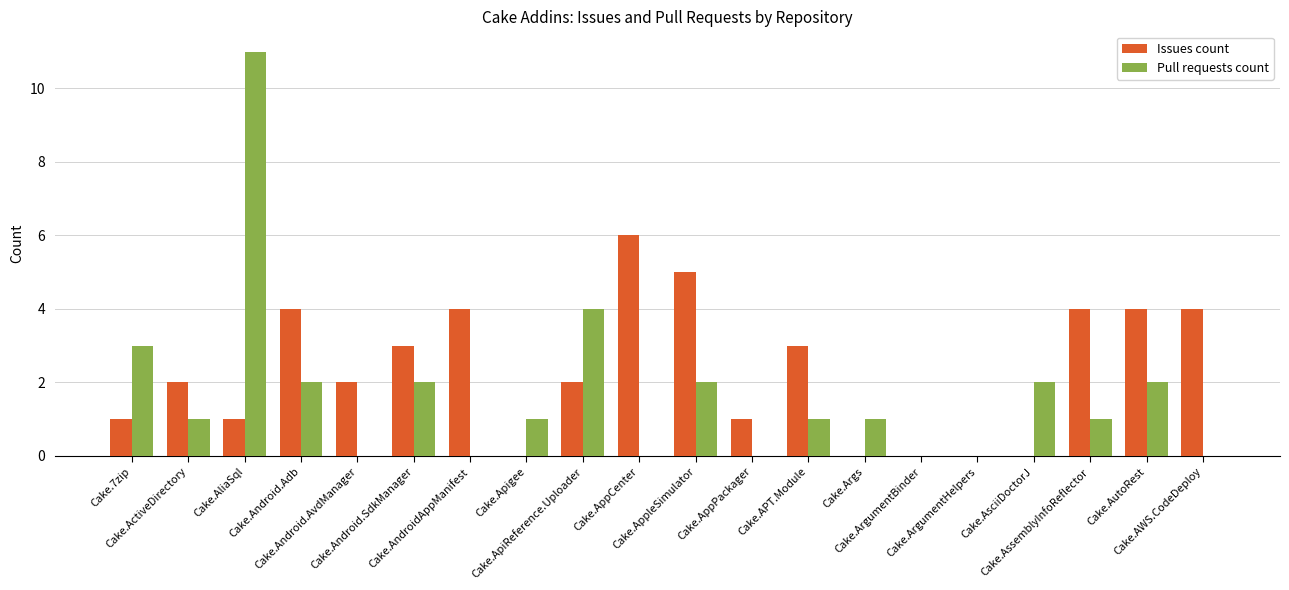

What is the highest value of the Issues count series?

6